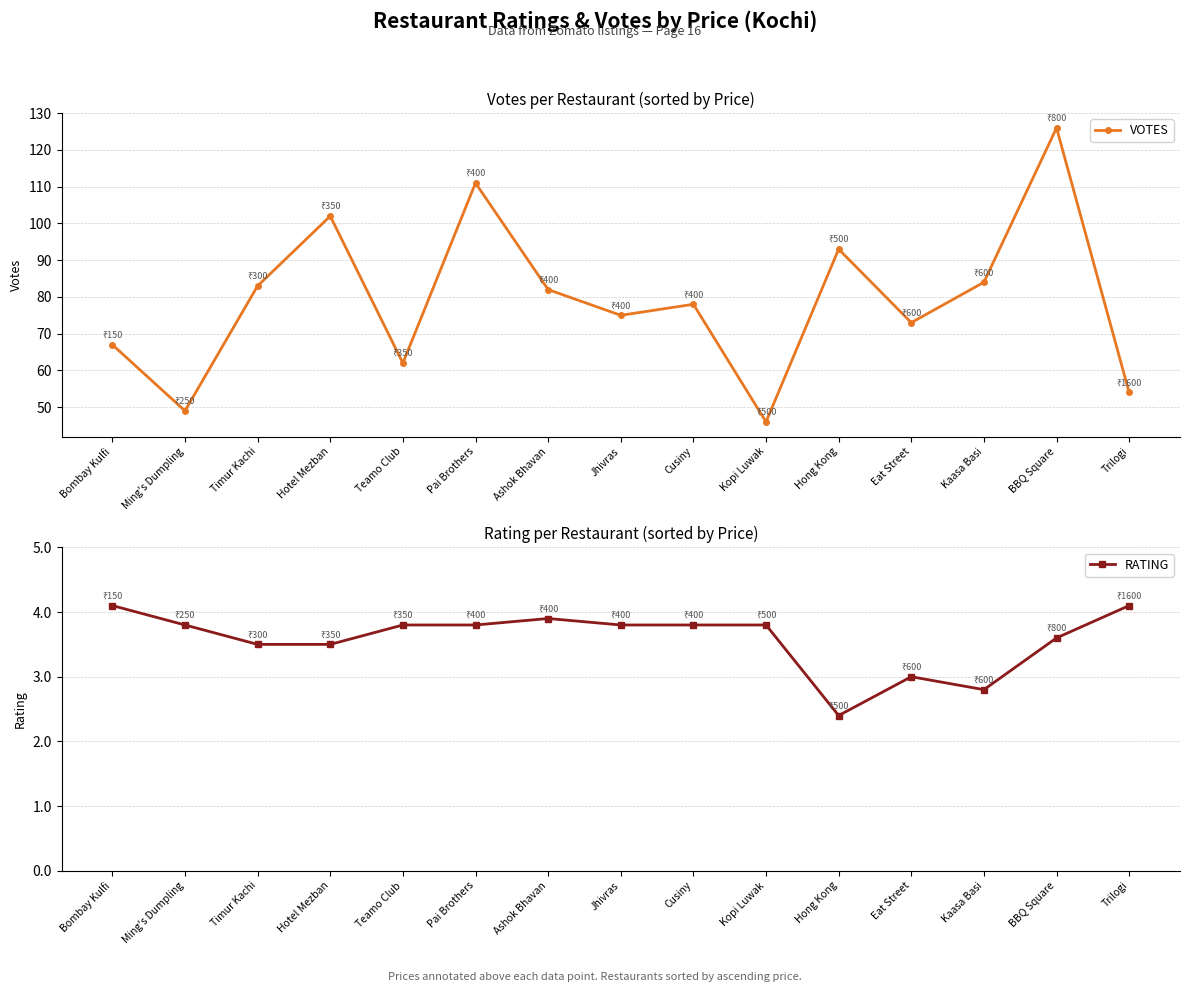

Which series has the largest range (max minus min)?

VOTES